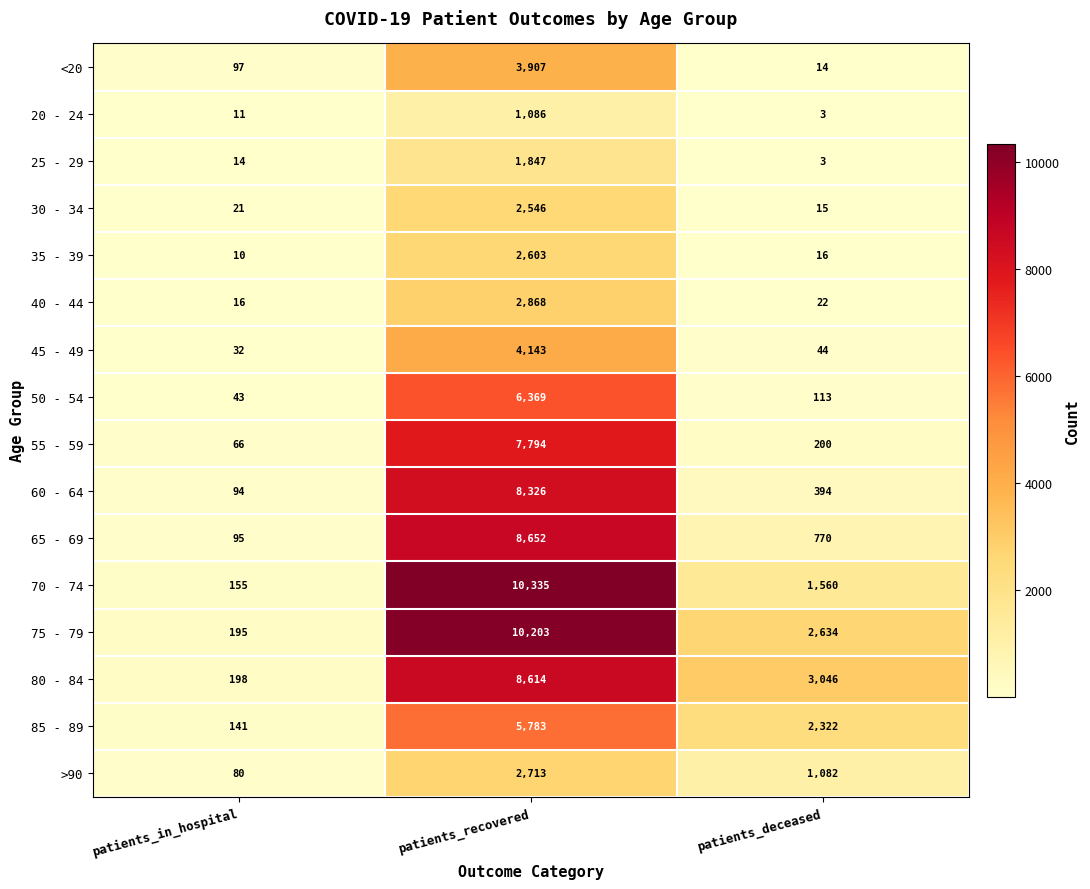

What is the difference between the 45 - 49 values at patients_deceased and patients_in_hospital?

12